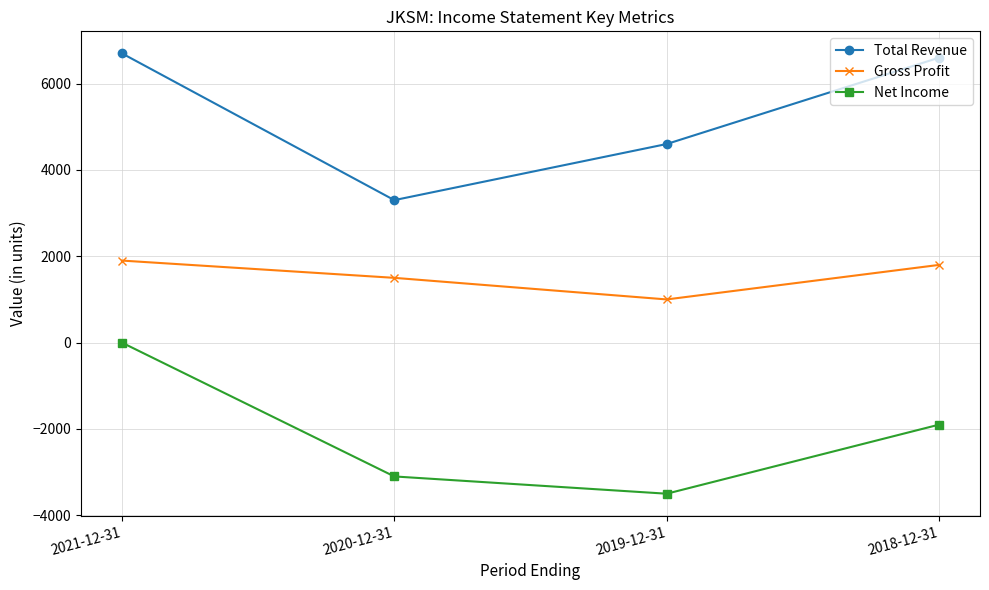

What is the smallest value displayed?

-3500